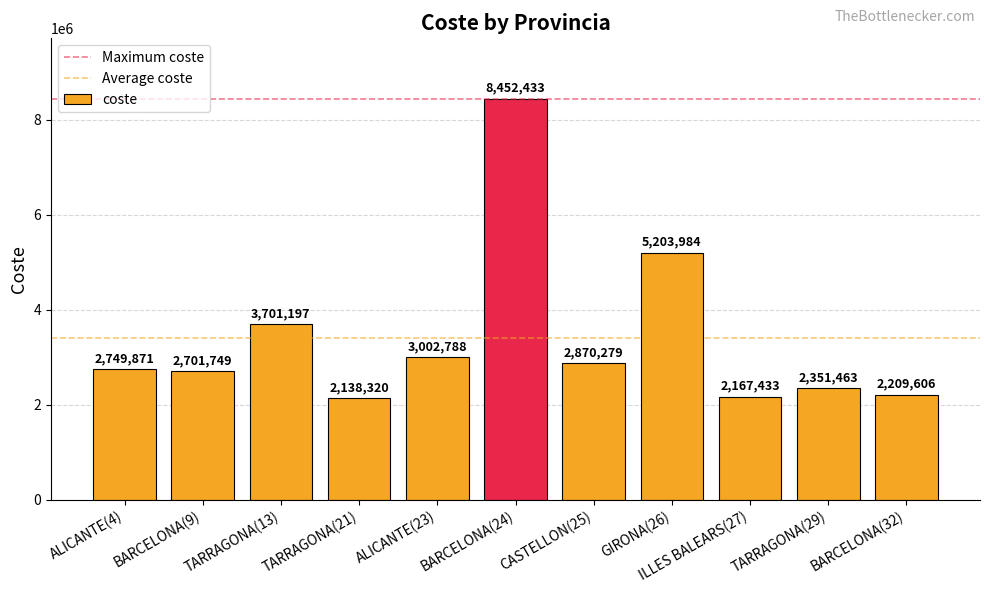

At which category does the chart reach its minimum across all series?

TARRAGONA(21)